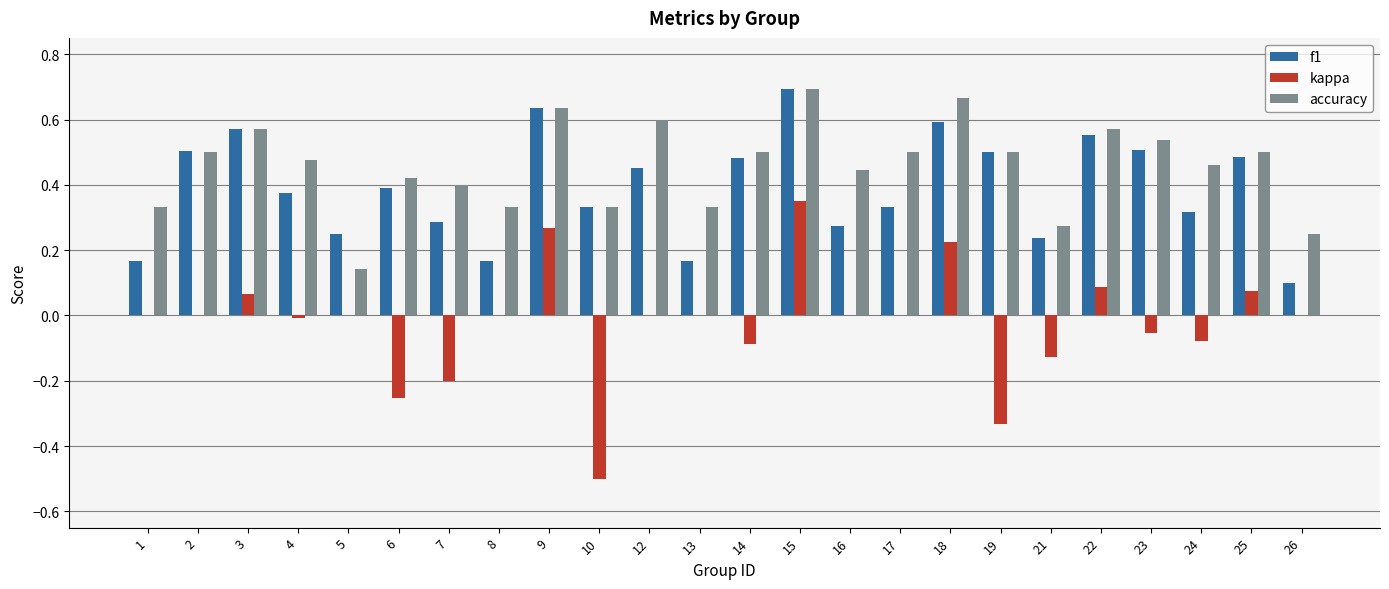

At which category is the sum across all series the highest?

15